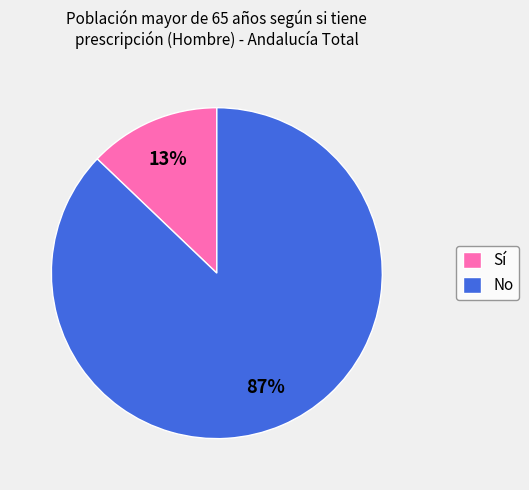

Count the number of slices in the pie.

2